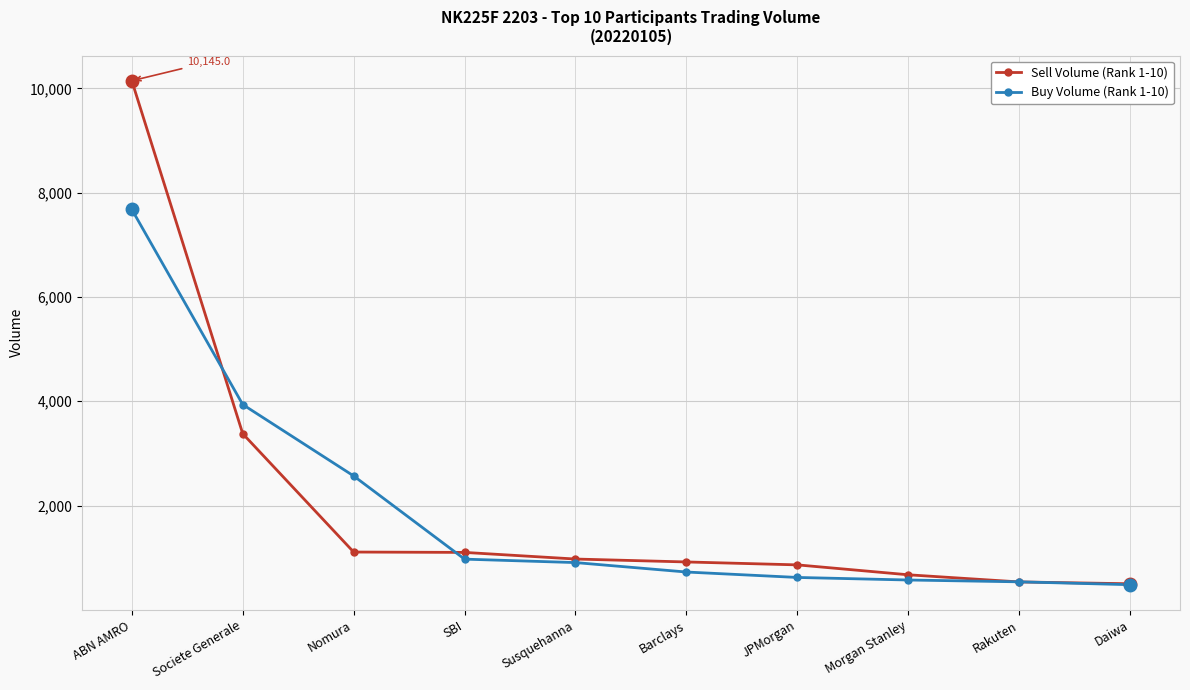

What is the sum of the Buy Volume (Rank 1-10) values at Barclays and SBI?

1701